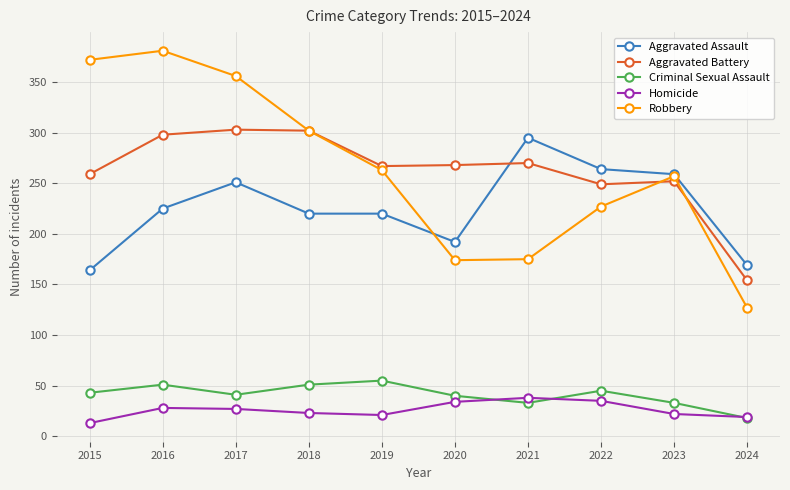

The value of Aggravated Battery at 2015 is 367. True or false?

False